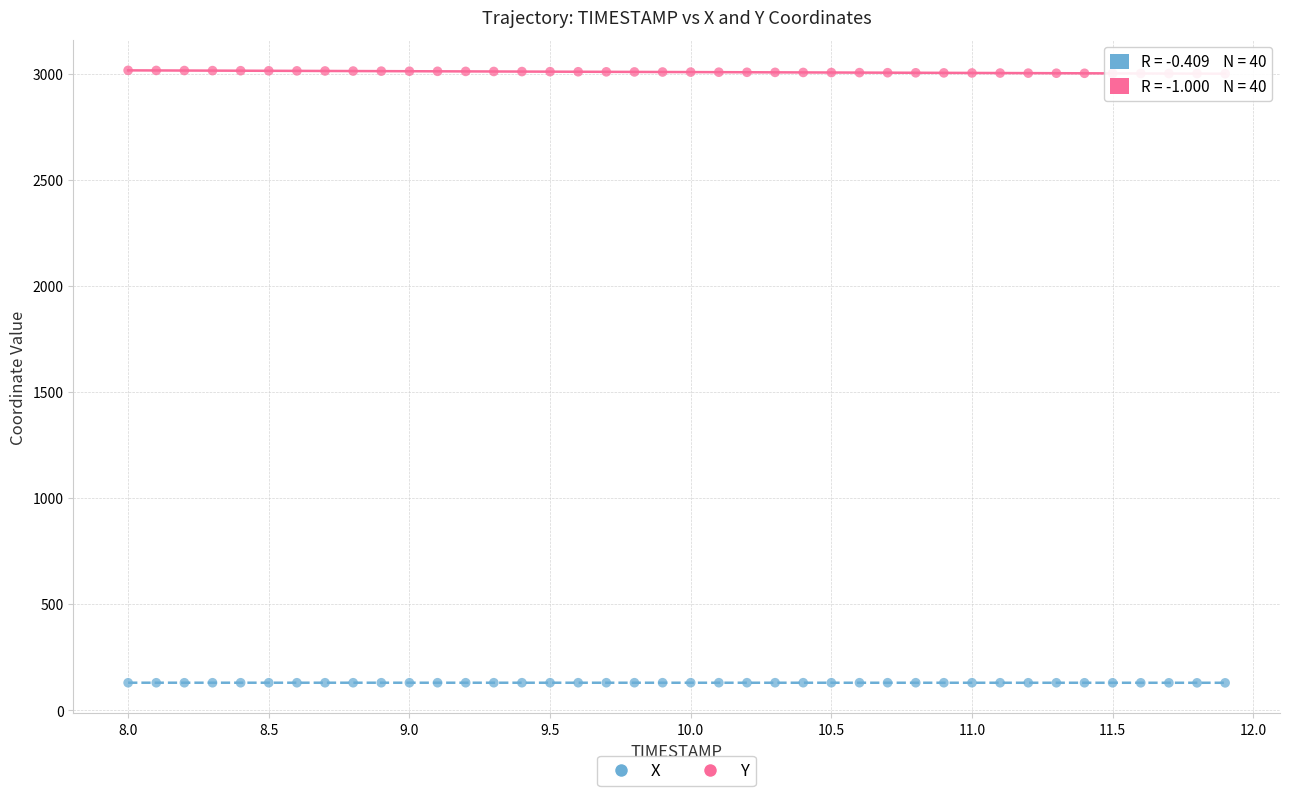

Which series reaches the minimum Y coordinate?

X